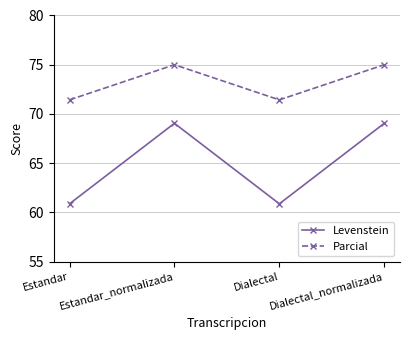

At how many categories does at least one series exceed 64?

4